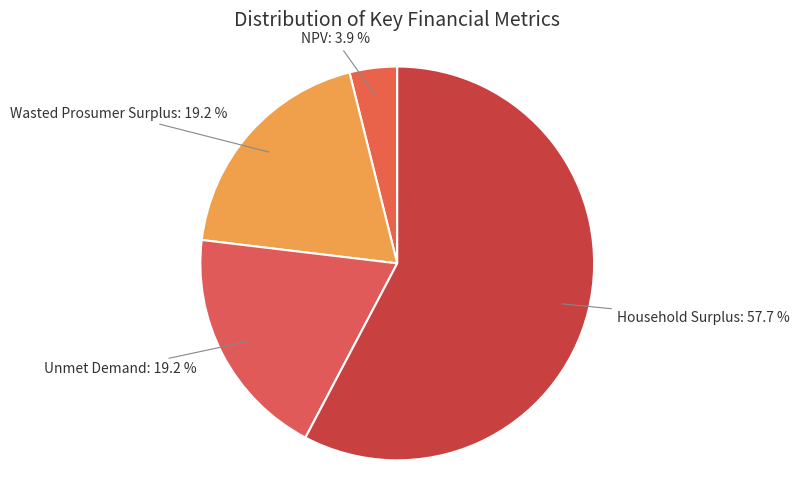

Which category has the smallest portion of the pie?

NPV